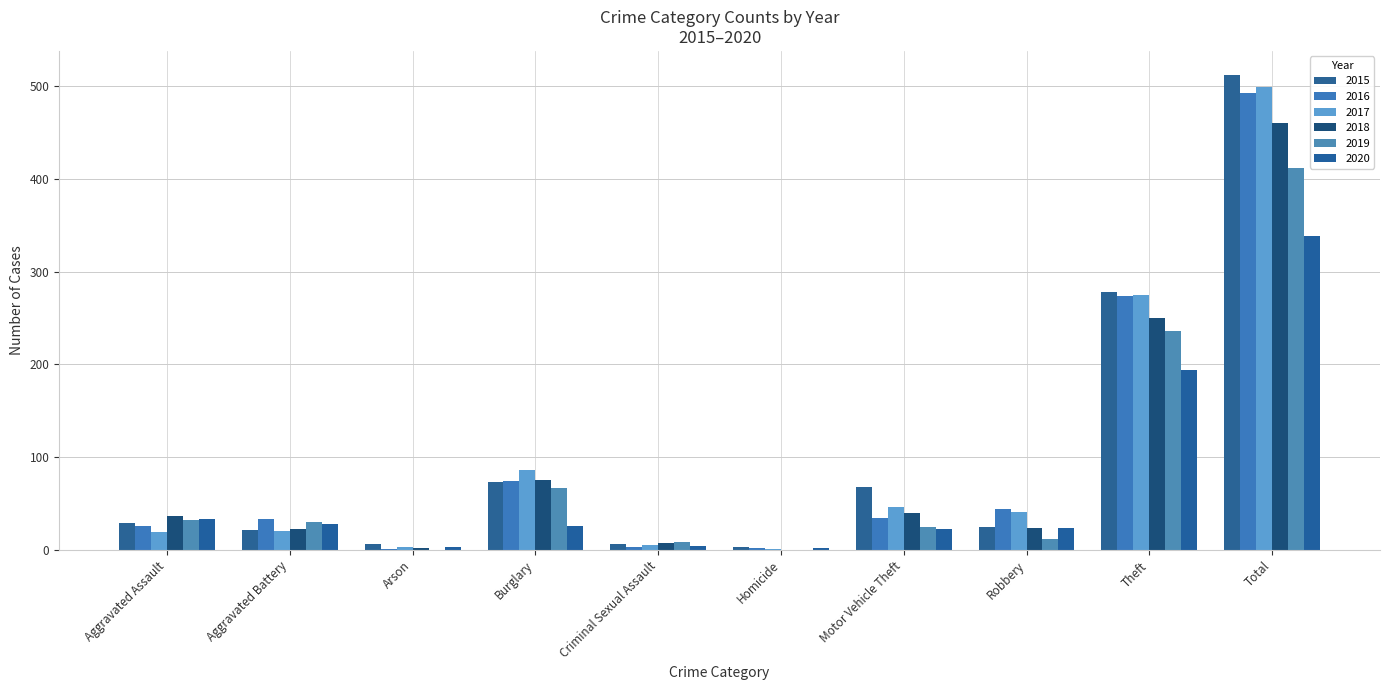

What is the total value across all series at Homicide?

8